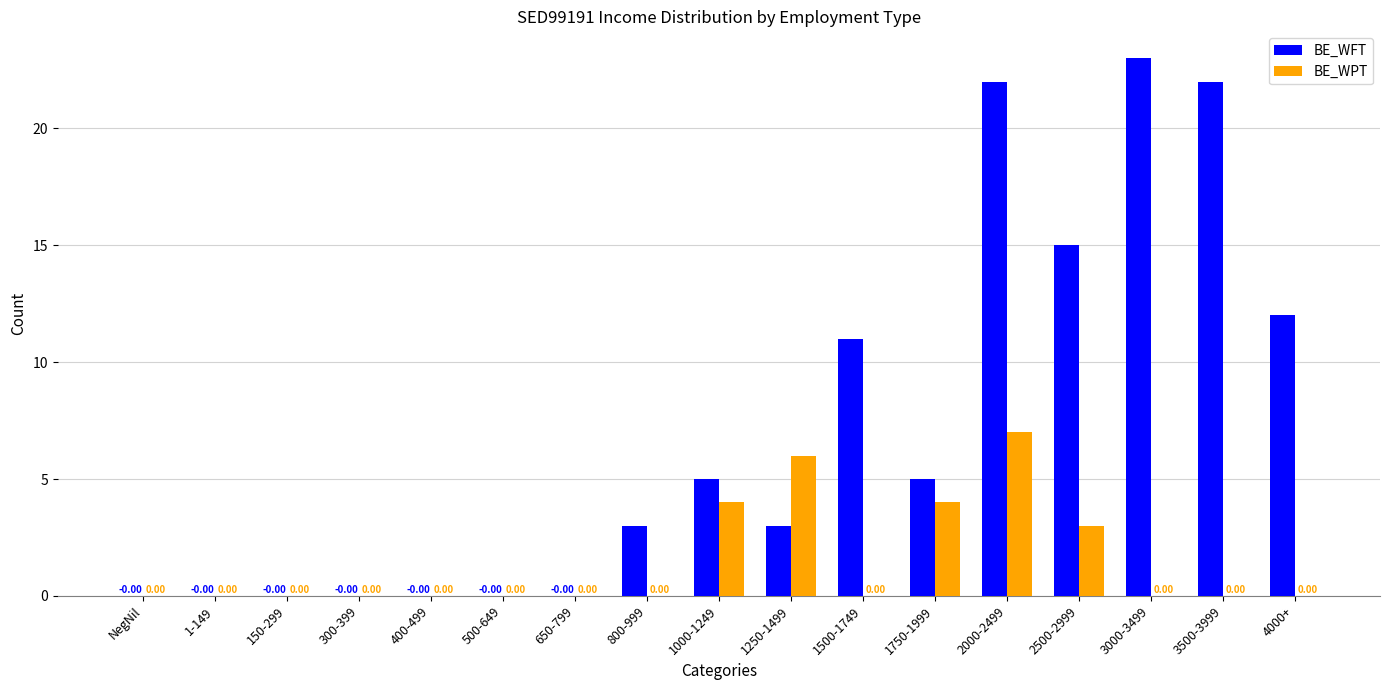

Which series has the largest total across all categories?

BE_WFT